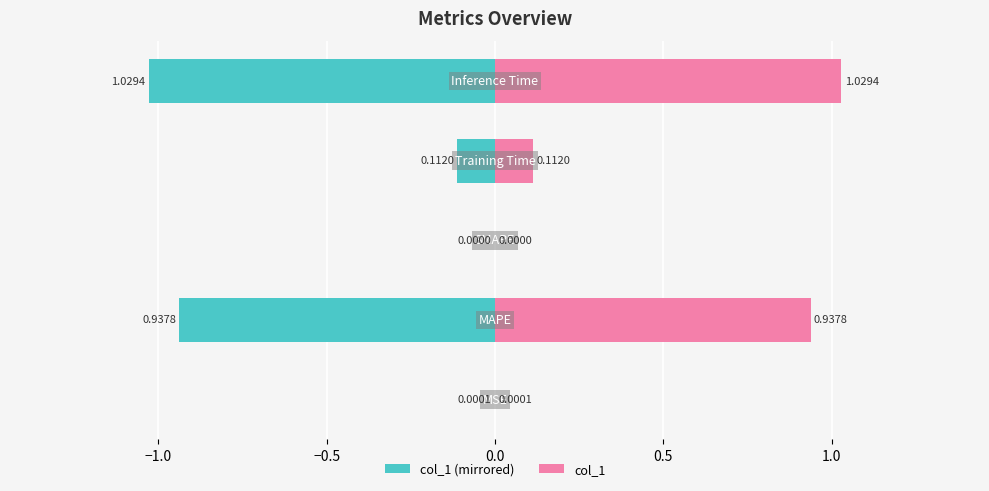

How many negative values does the col_1 (left) series have?

4